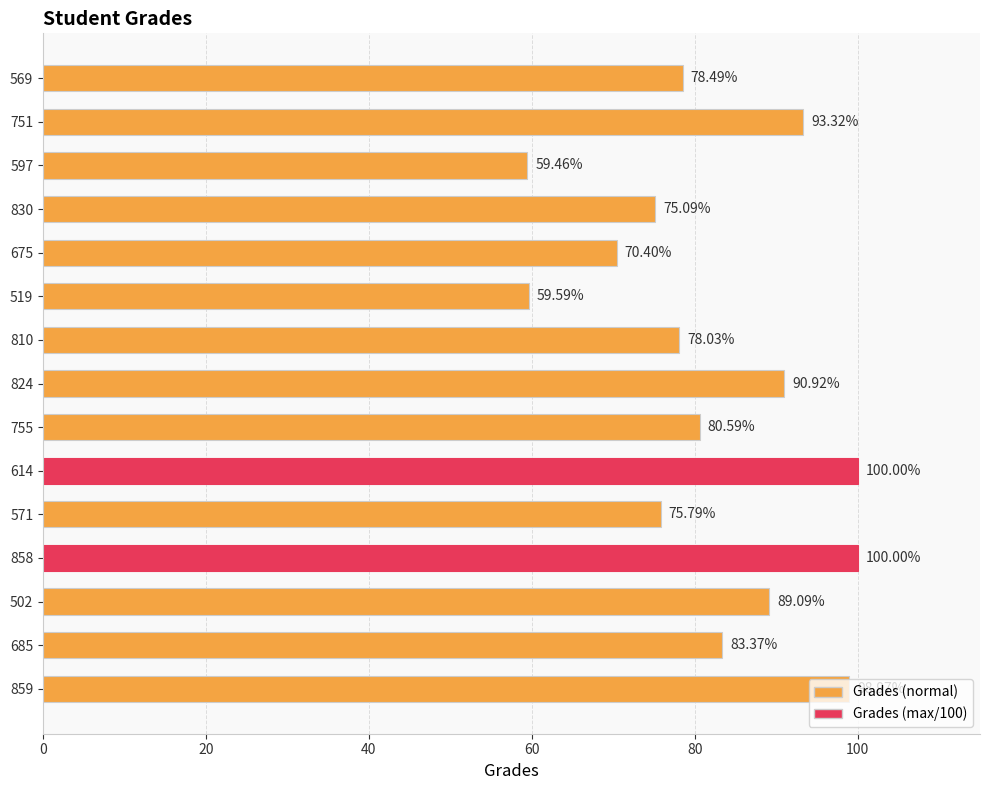

What is the minimum value shown in the chart?

59.5